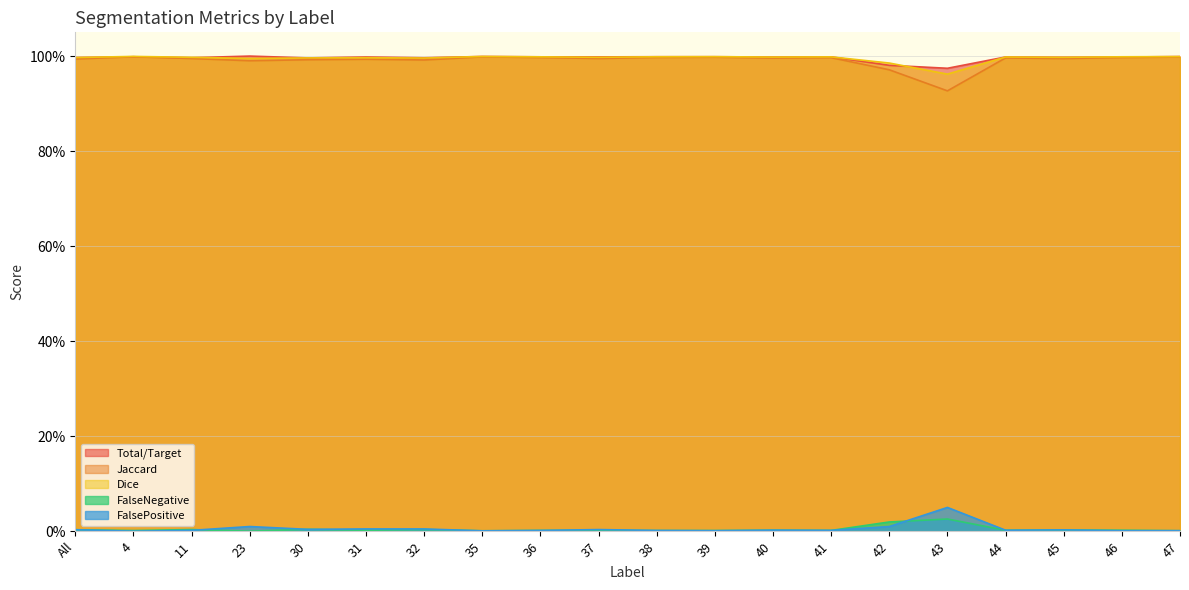

Is it true that FalsePositive equals 0.0 at 32?

False